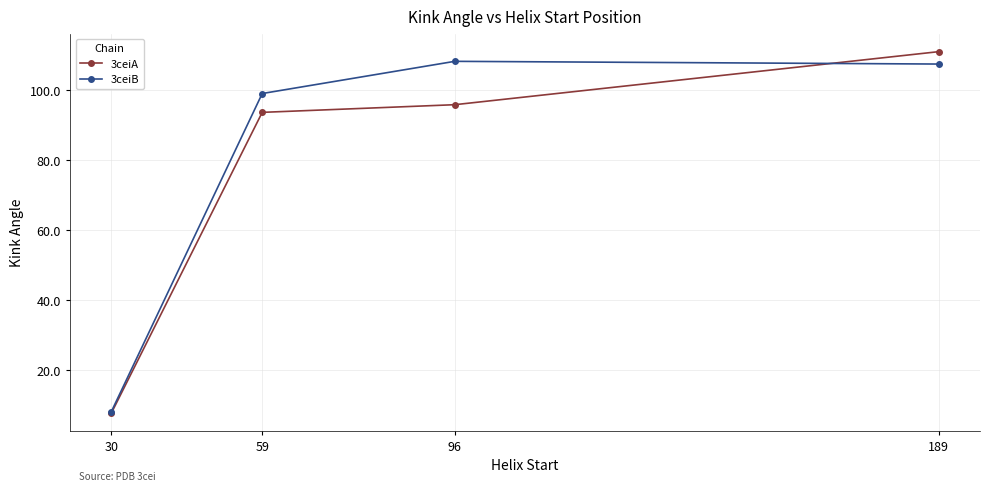

How many categories are shown in the chart?

4